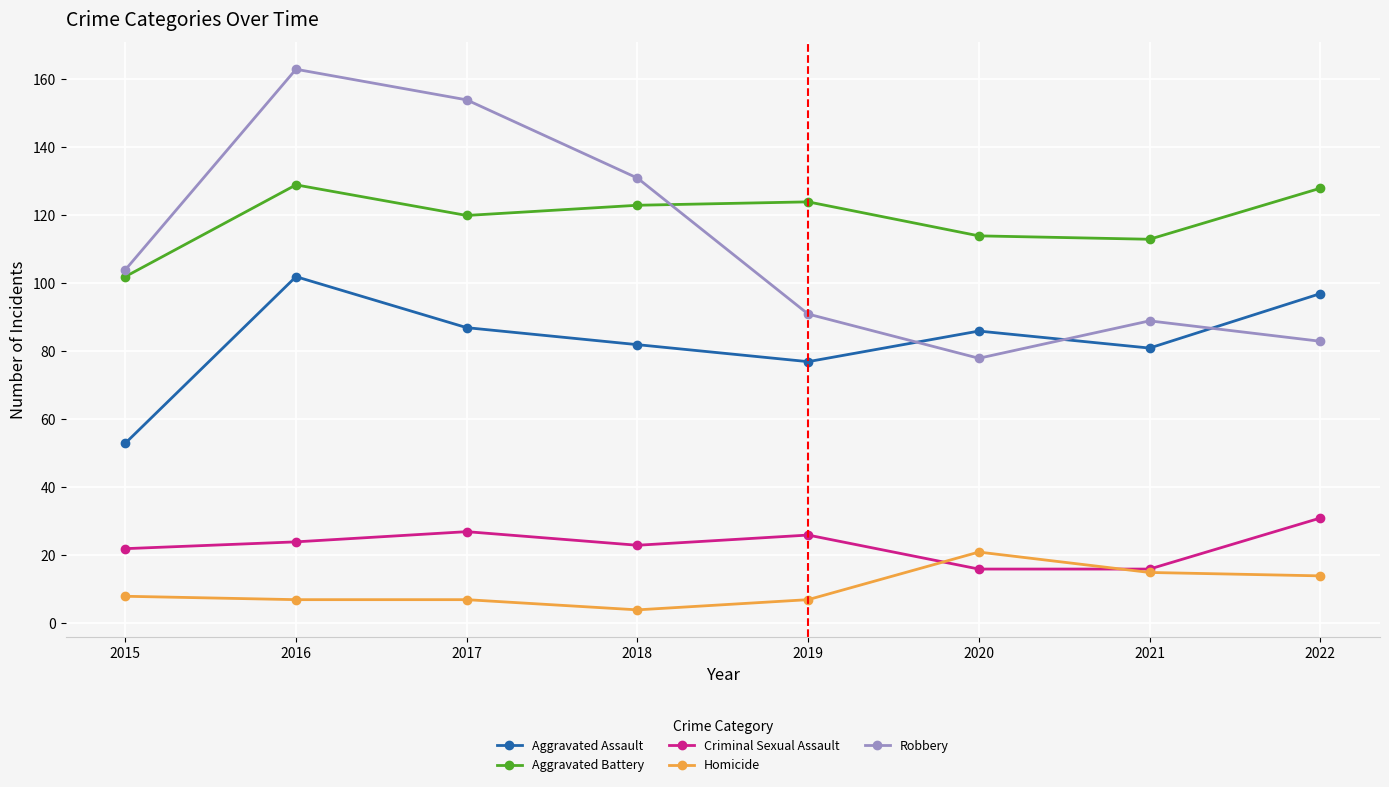

At which label does Aggravated Assault first exceed 86?

2016